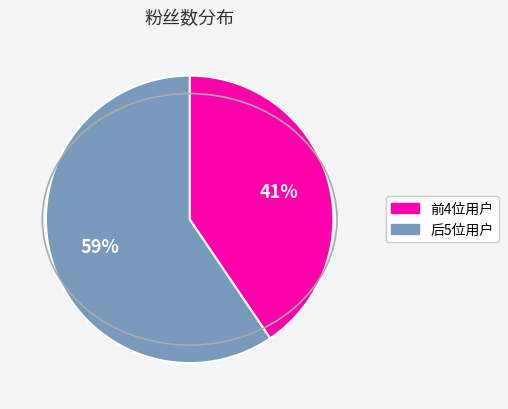

Is there any slice that represents more than half of the pie?

Yes